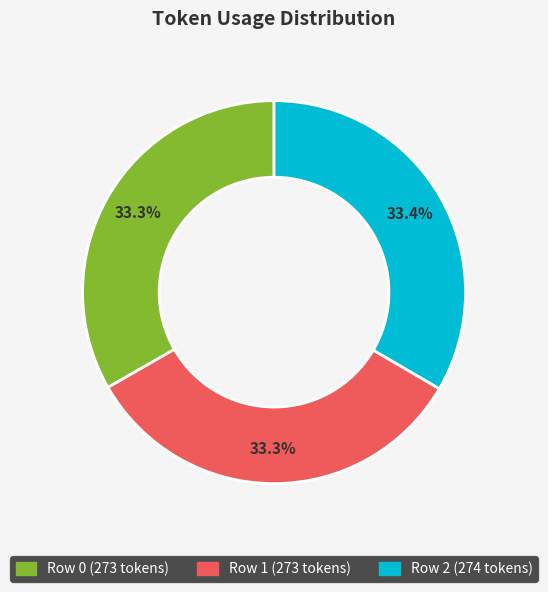

Approximately how many times larger is the value at Row 0 compared to Row 1?

1.0